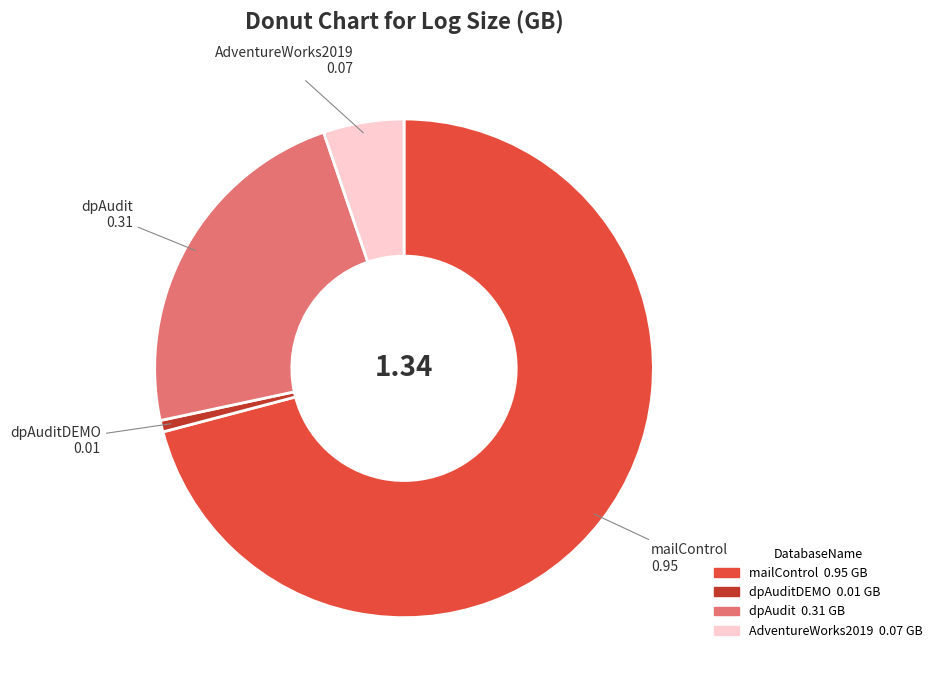

Does any single category account for the majority?

Yes